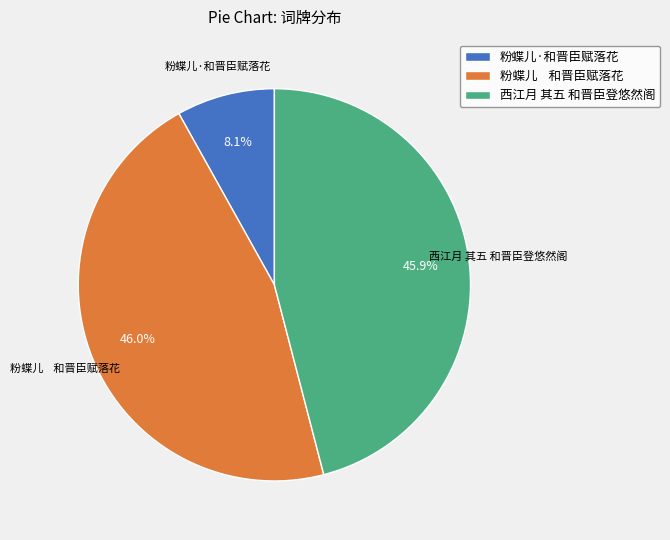

Which has a higher value, 粉蝶儿·和晋臣赋落花 or 西江月 其五 和晋臣登悠然阁?

西江月 其五 和晋臣登悠然阁